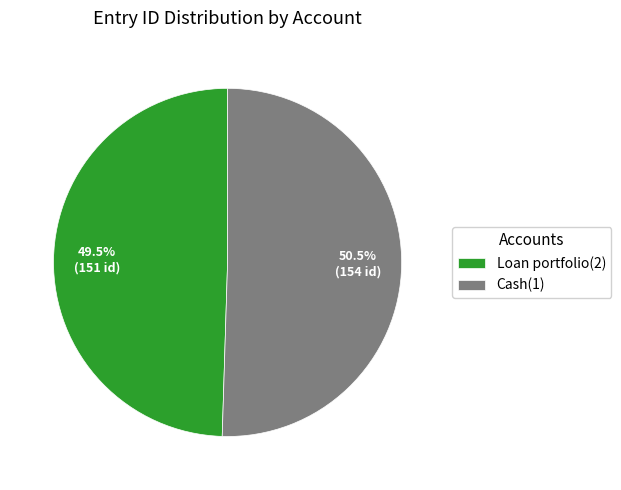

Does Cash(1) account for over 50% of the chart?

Yes